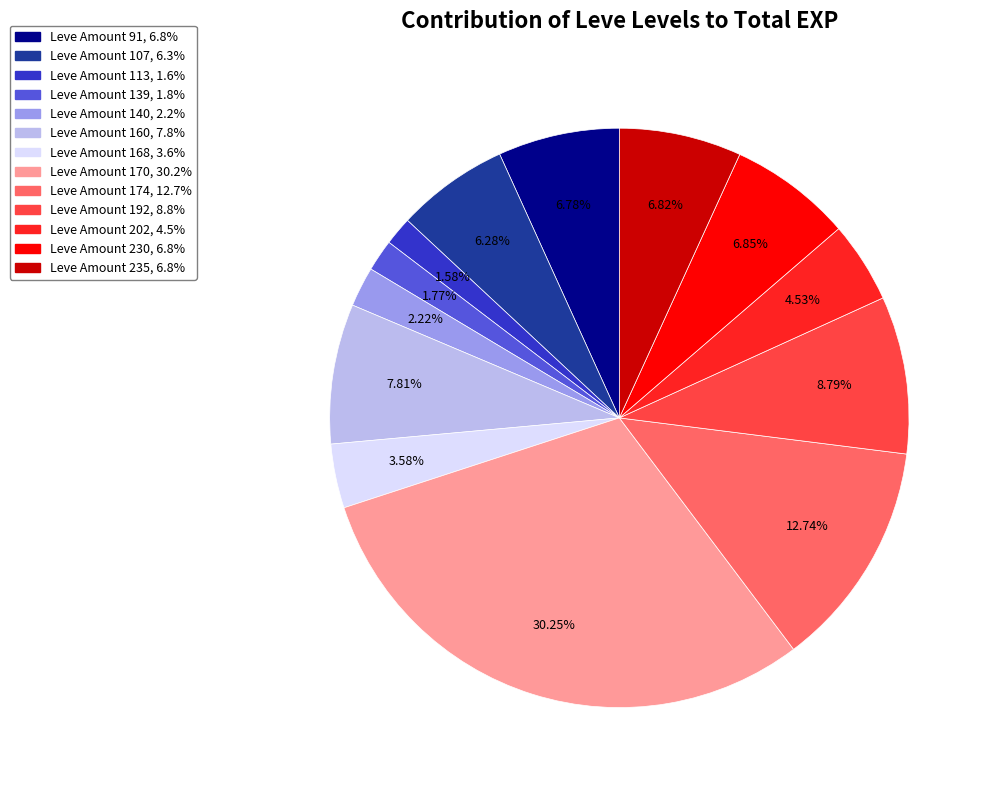

Does any single category account for the majority?

No